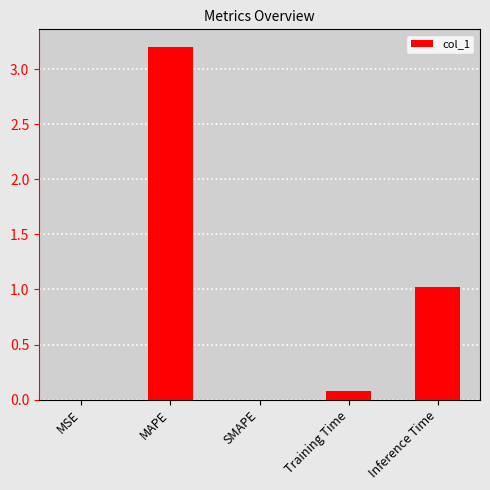

The chart shows a value of 0.1 at Training Time. True or false?

True